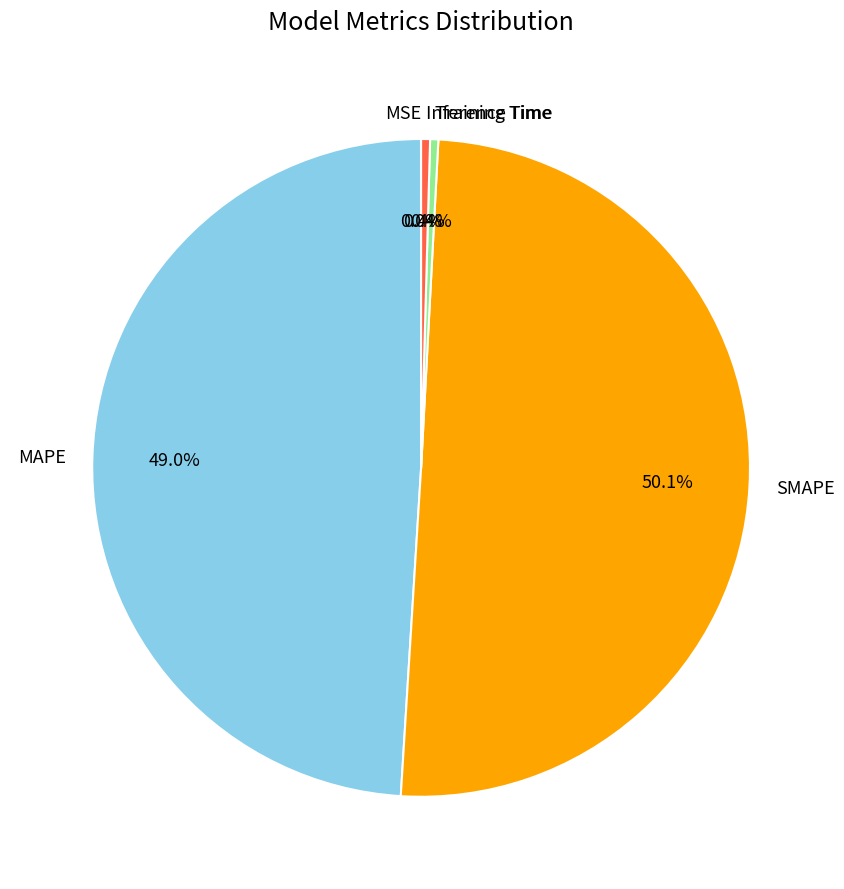

What percentage do Training Time and MAPE together represent?

49.4%